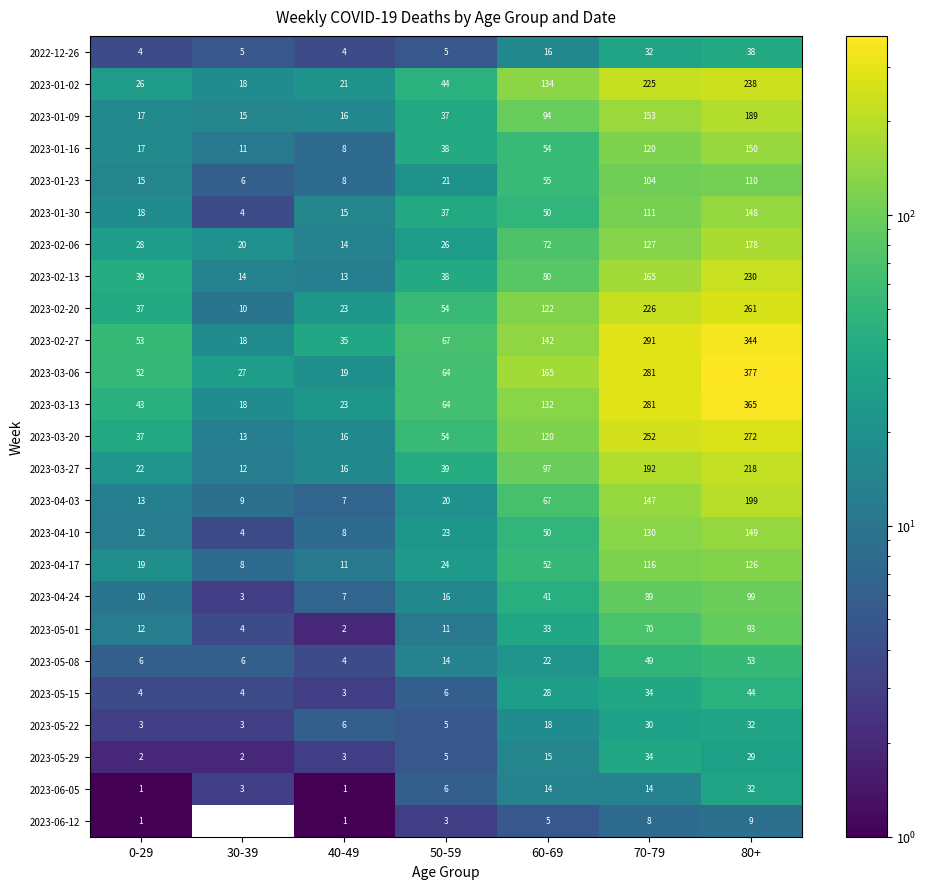

Rank the categories by 2023-04-10 value from highest to lowest.

80+, 70-79, 60-69, 50-59, 0-29, 40-49, 30-39